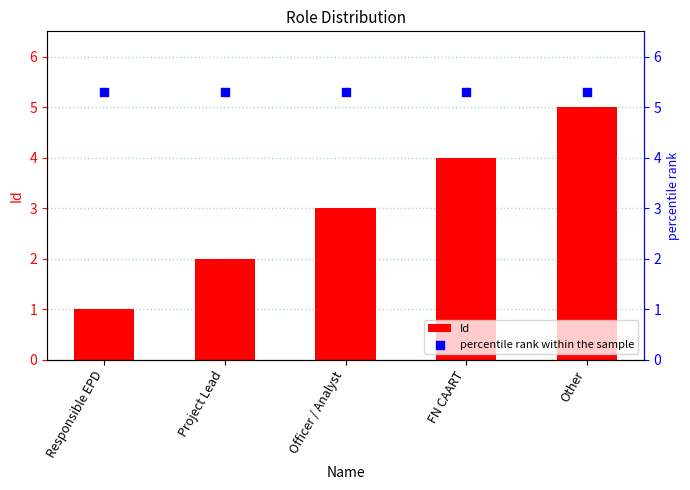

At how many categories does at least one series exceed 3?

5